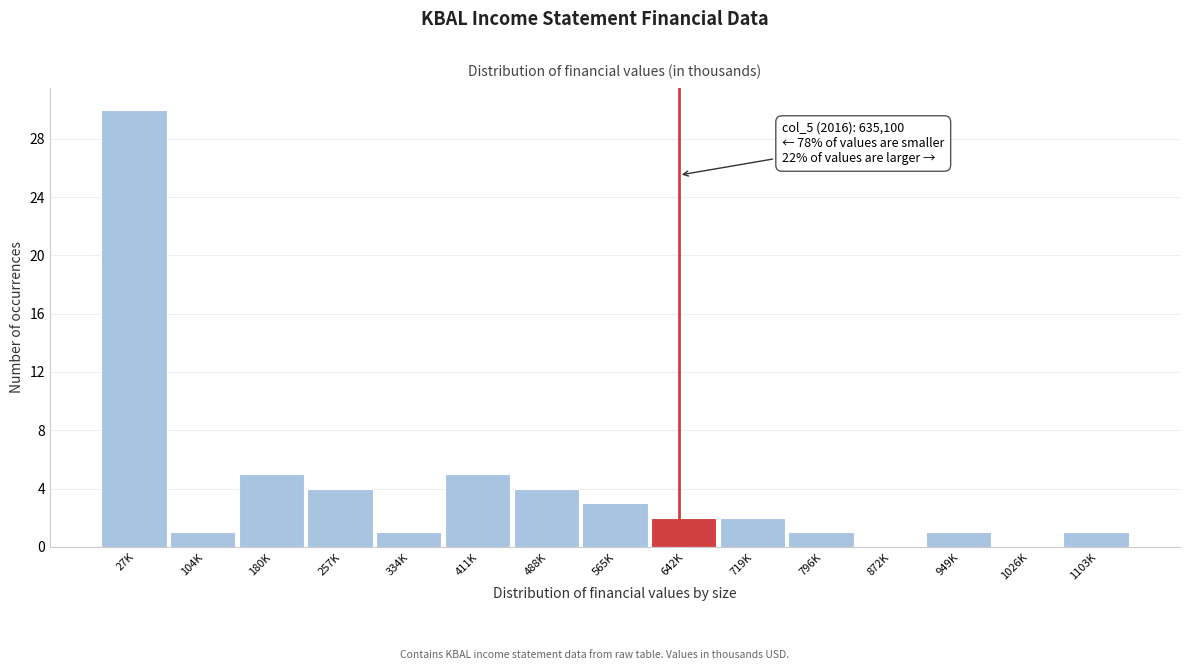

Reading left to right, transcribe all the data shown in this chart.

27K=30	104K=1	180K=5	257K=4	334K=1	411K=5	488K=4	565K=3	642K=2	719K=2	796K=1	872K=0	949K=1	1026K=0	1103K=1